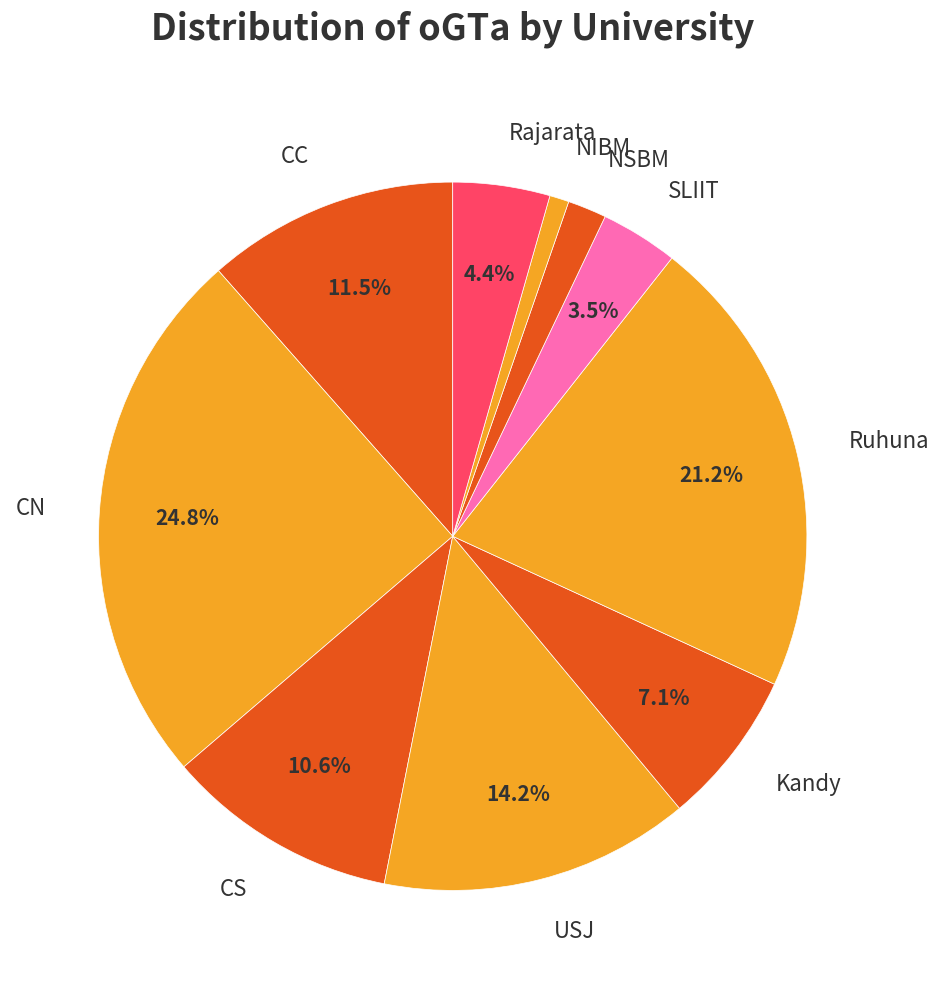

To the nearest percent, what is the combined percentage of Rajarata and NIBM?

5%